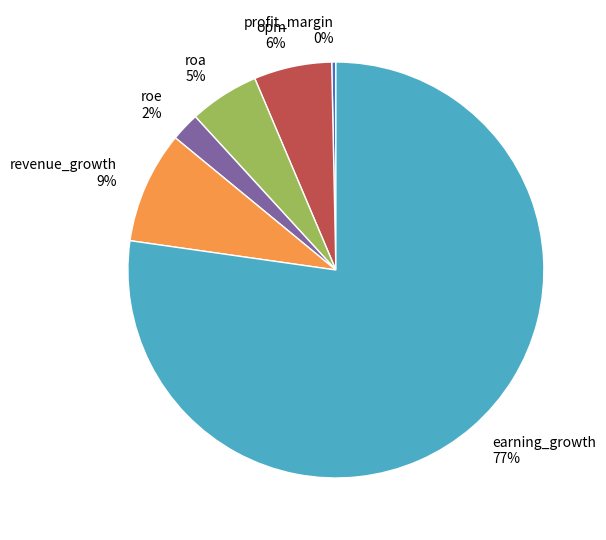

How many slices are in this pie chart?

6